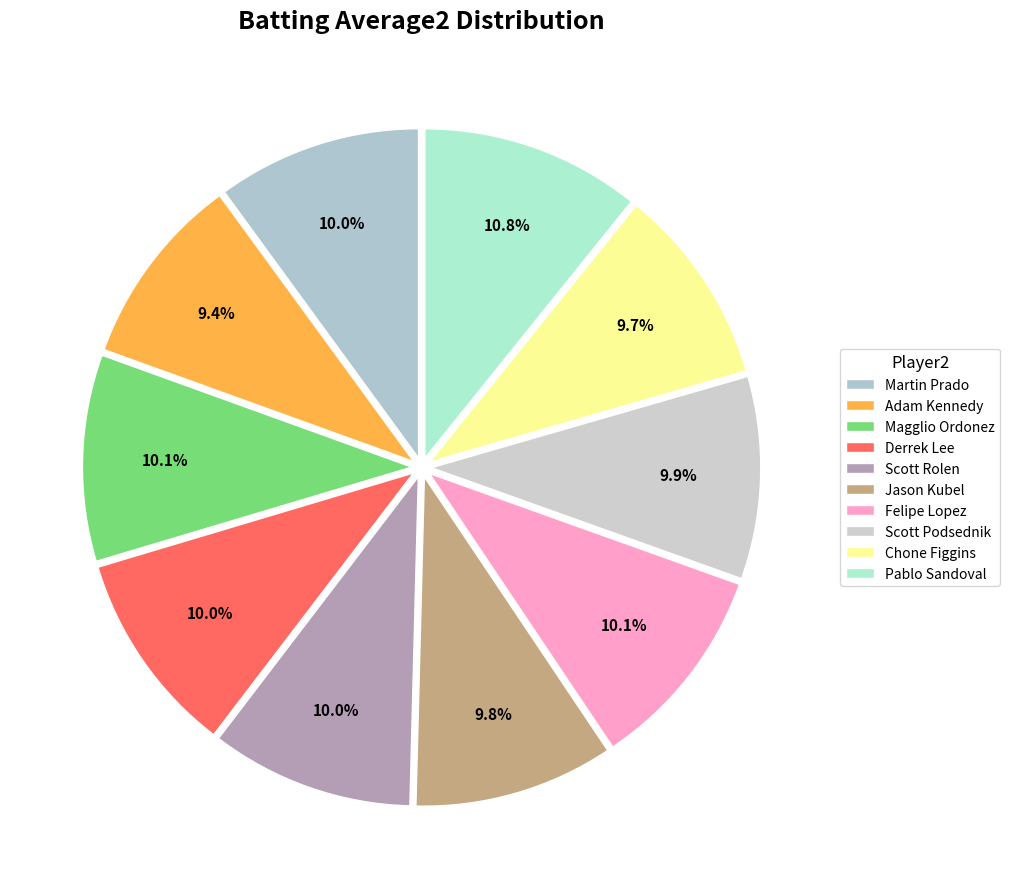

How many slices are in this pie chart?

10